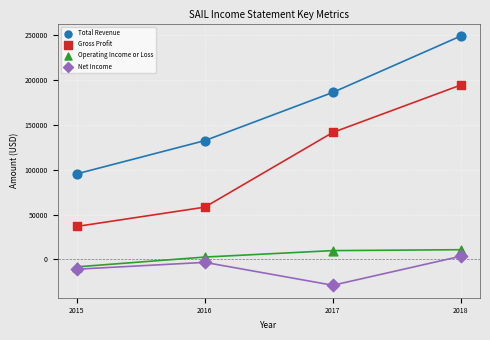

In the Gross Profit series, what Y value is closest to 115550?

141500